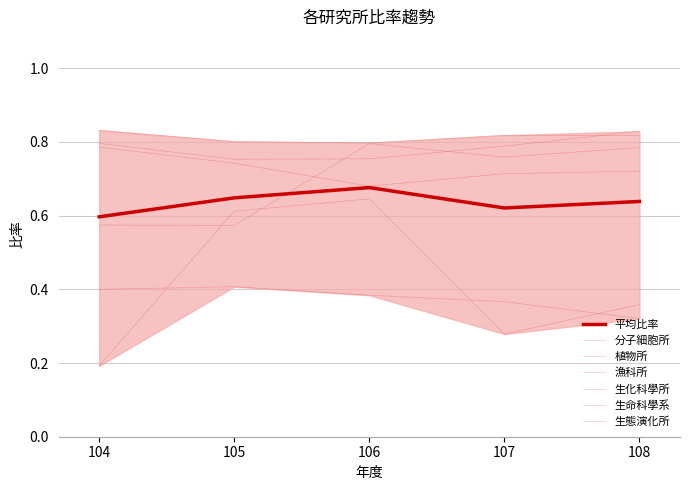

What is the spread (max minus min) of values at 106?

0.4